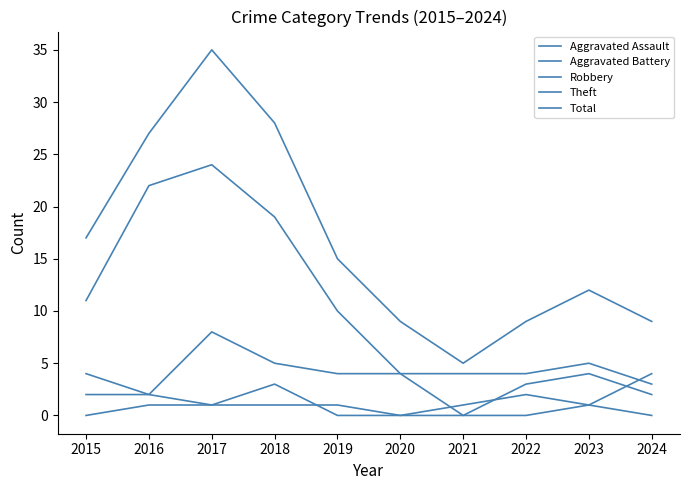

At 2016, list the series in order from smallest to largest.

Aggravated Assault, Aggravated Battery, Robbery, Theft, Total